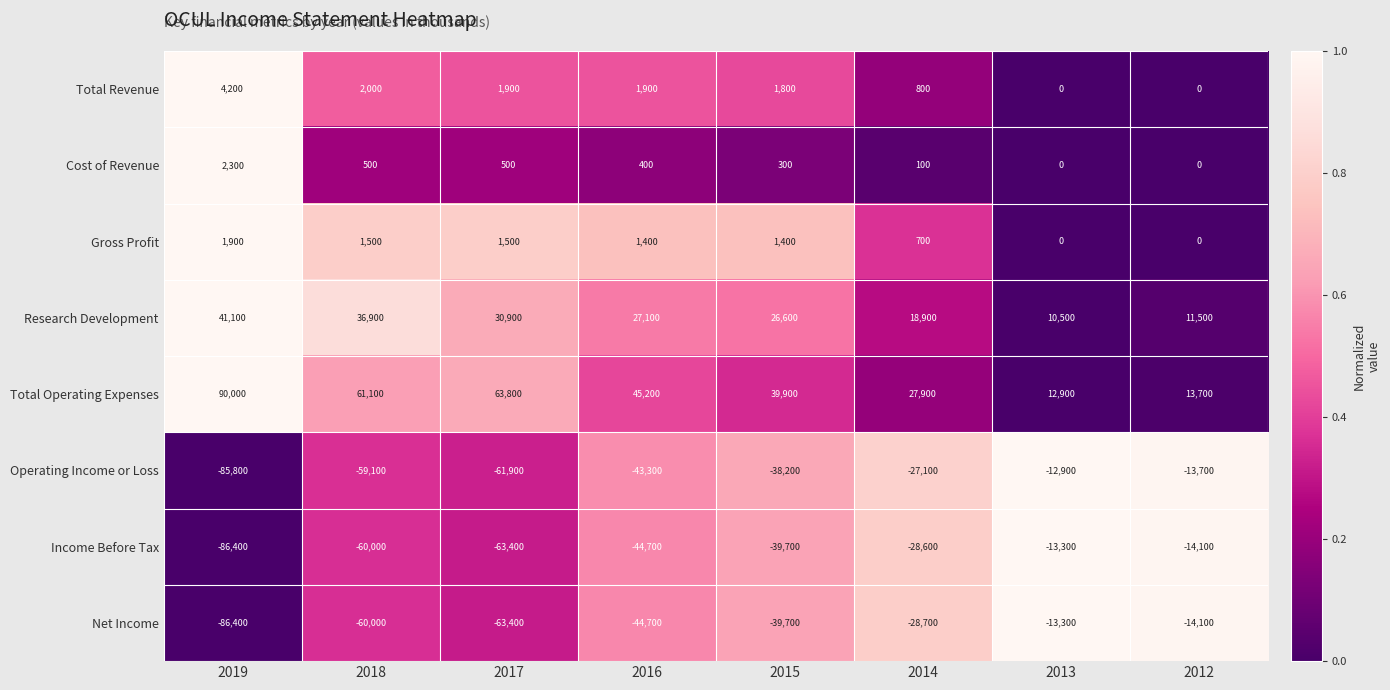

At which category does the chart reach its peak across all series?

2019